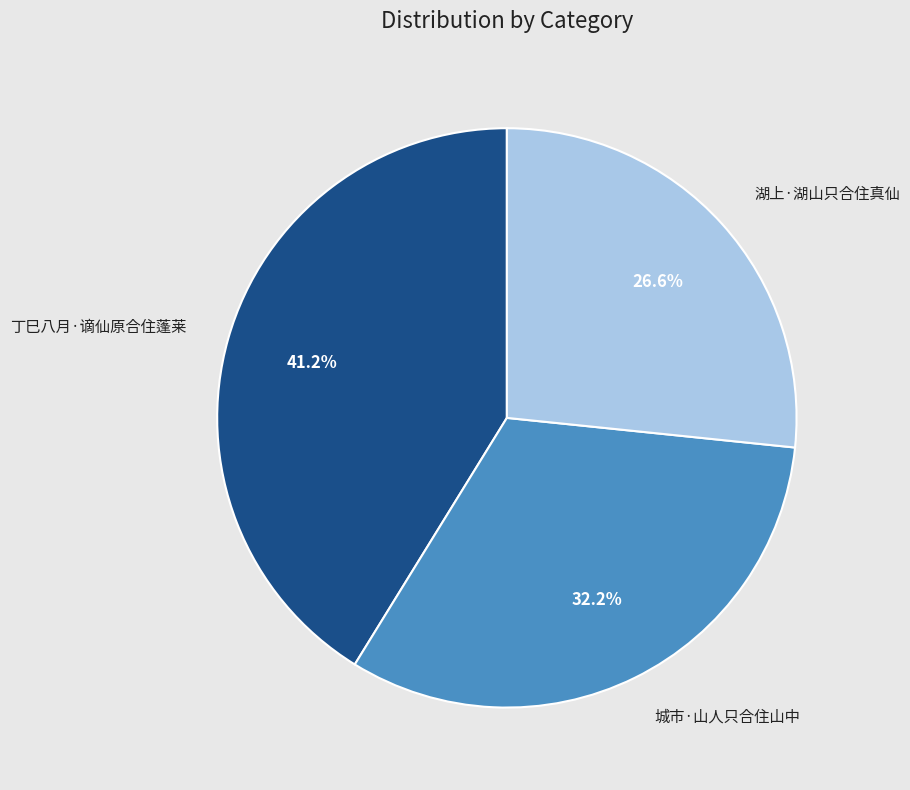

What percentage is NOT represented by 城市·山人只合住山中?

67.8%